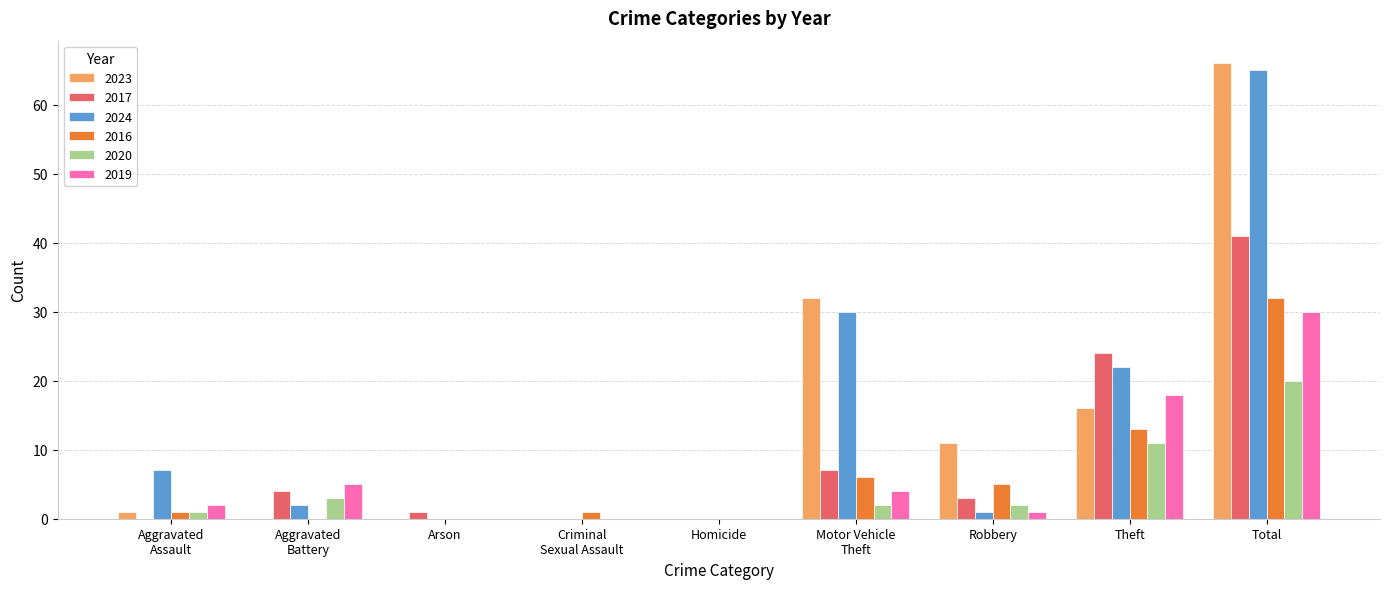

How many data points does each series have?

9